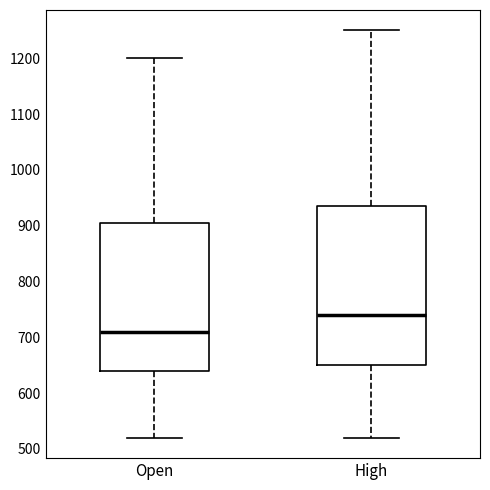

Reading left to right, read every box against the y-axis: the position of its median line, the range the box covers, and the ends of its whiskers. The values are not printed on the chart, so give them approximately, as read against the axis.

Open: median 710, box 640 to 910, whiskers 520 to 1200
High: median 740, box 650 to 940, whiskers 520 to 1250